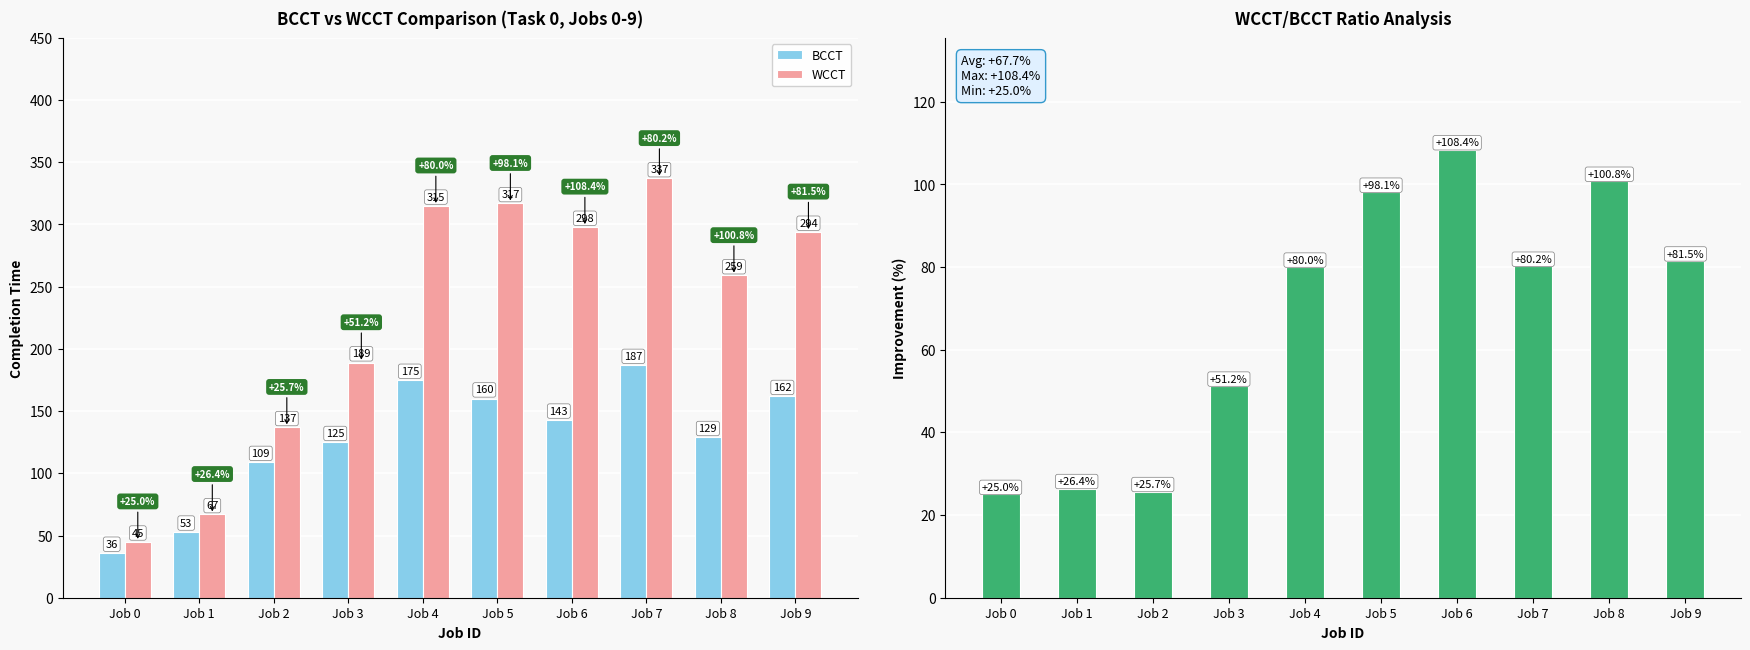

The WCCT series shows 527.4 at Job 7. True or false?

False